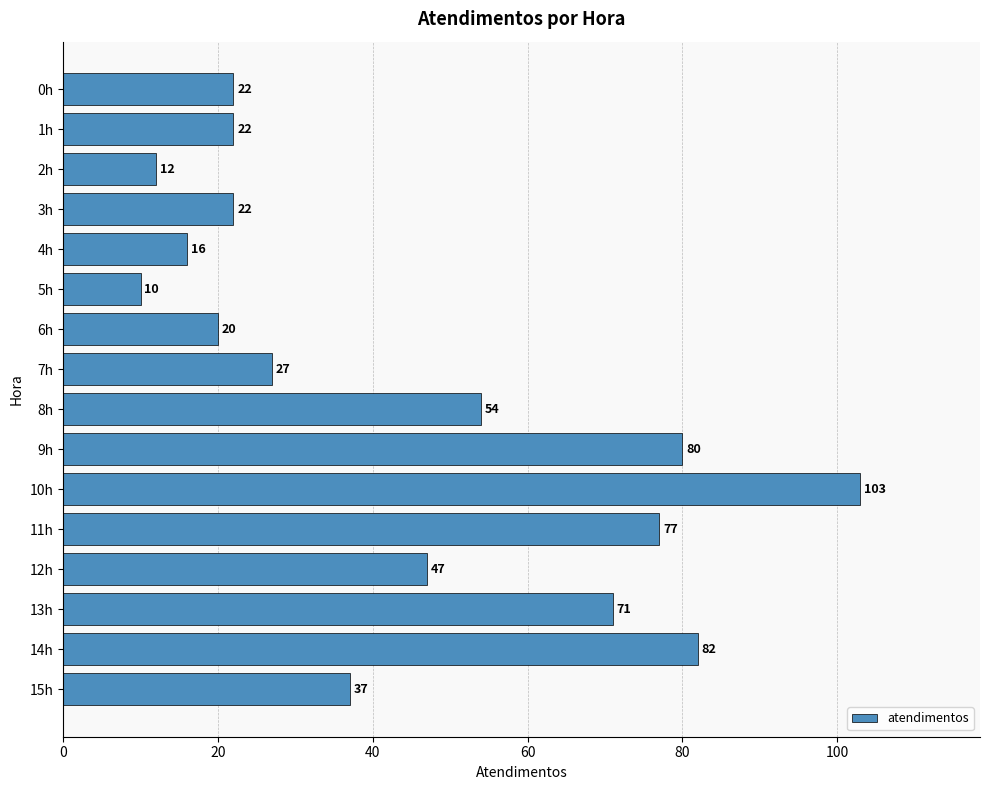

Between 14h and 8h, which is larger?

14h